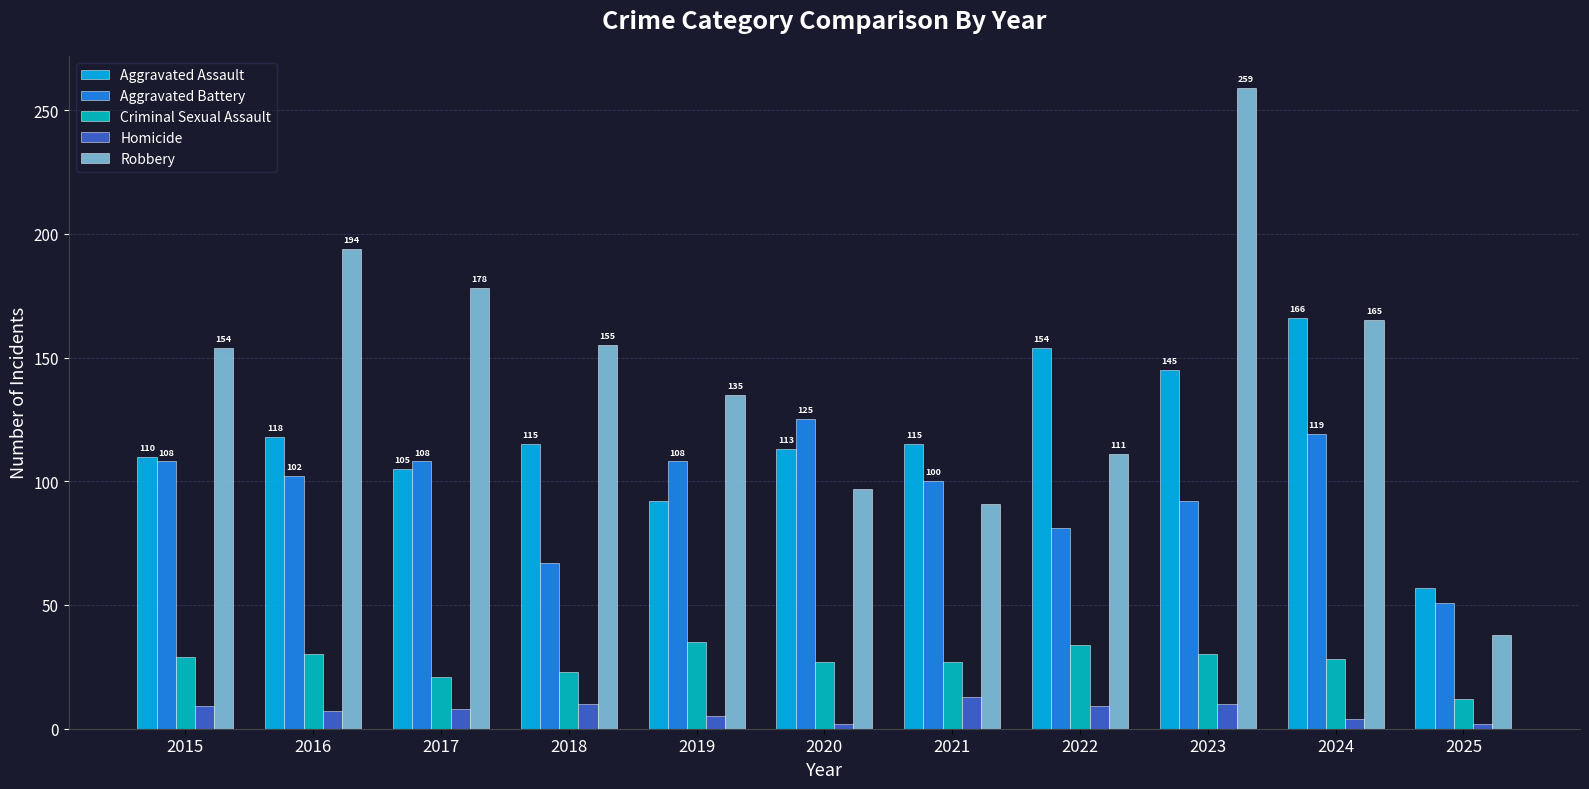

What is the value of the Aggravated Assault bar at the 8th from the left?

154